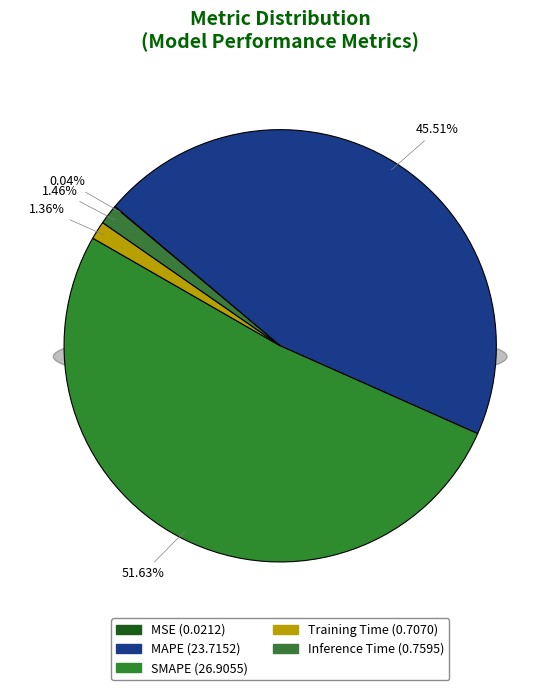

To the nearest percent, what is the average slice percentage?

20%